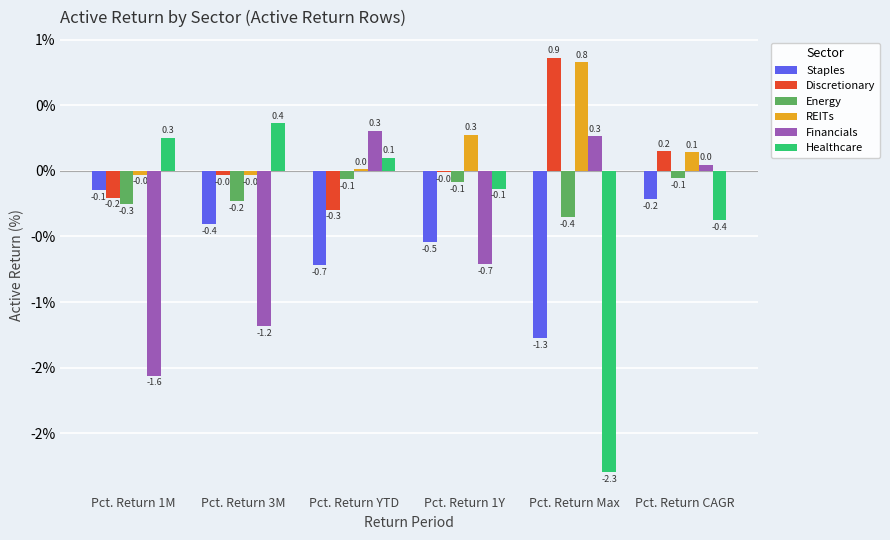

Between Pct. Return 3M and Pct. Return 1Y, which series saw the biggest shift?

Healthcare